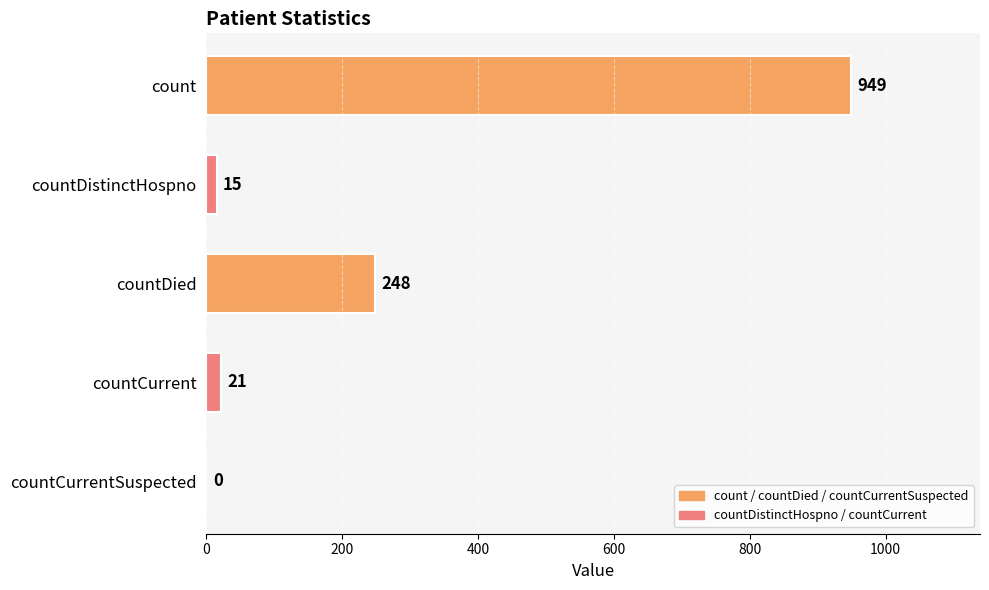

Does the chart contain stacked bars?

No